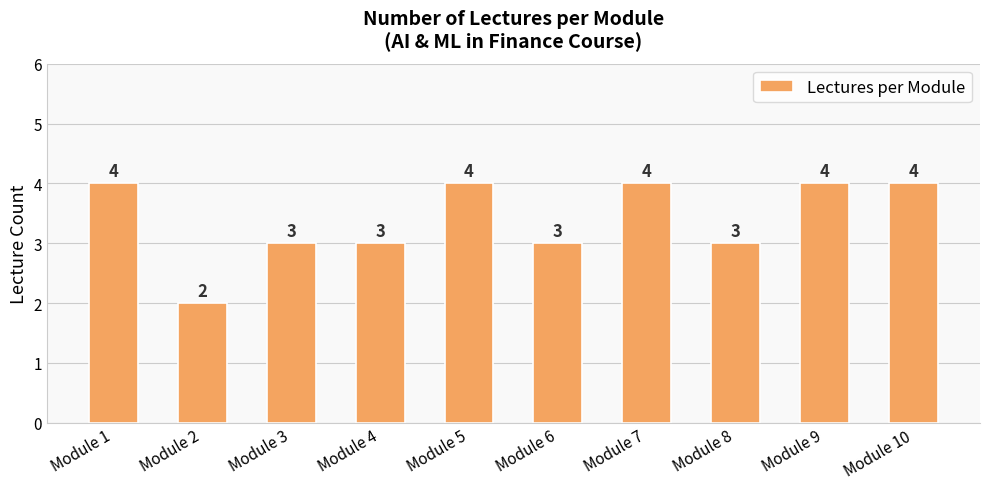

The chart shows a value of 4 at Module 5. True or false?

True